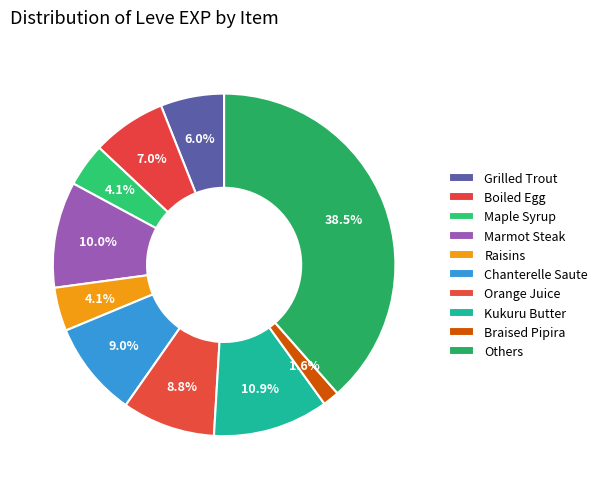

Count the number of slices in the pie.

10